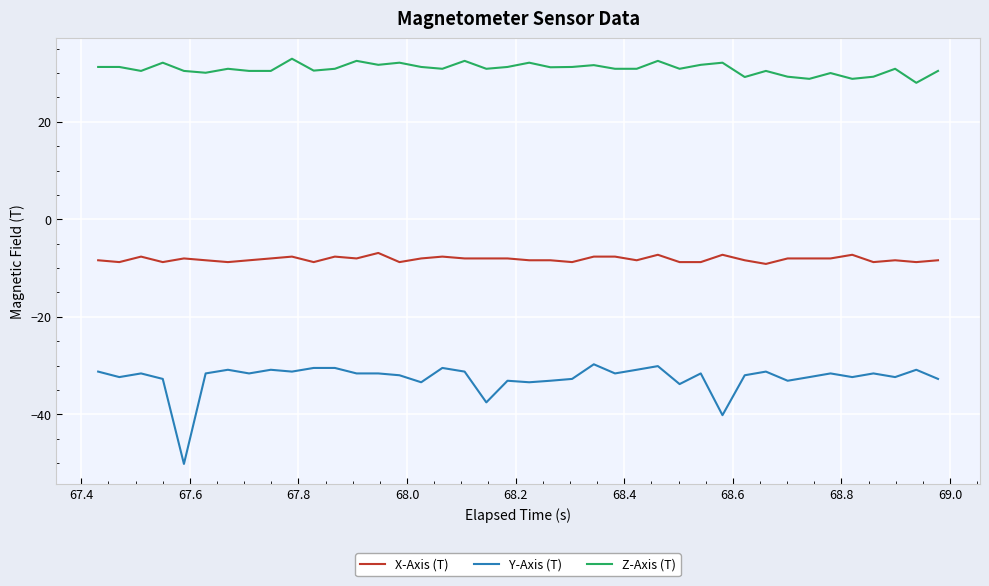

Which series has the largest total across all categories?

Z-Axis (T)